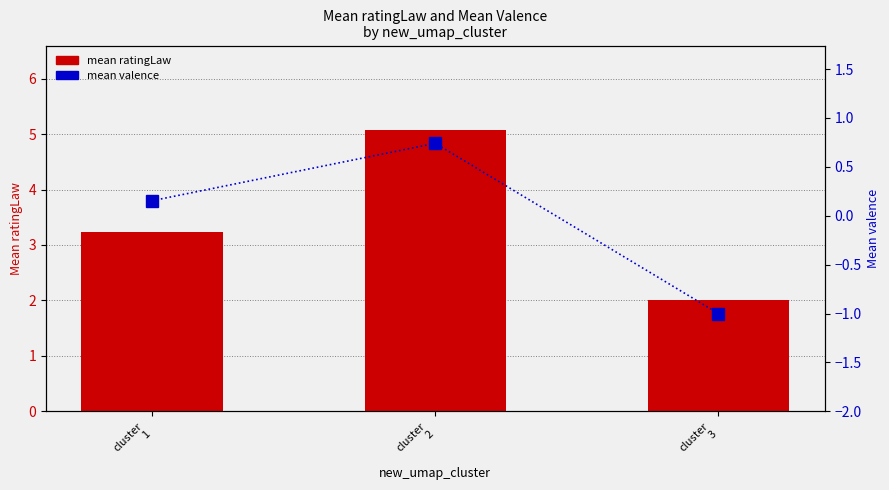

At which category is the sum across all series the highest?

cluster
2